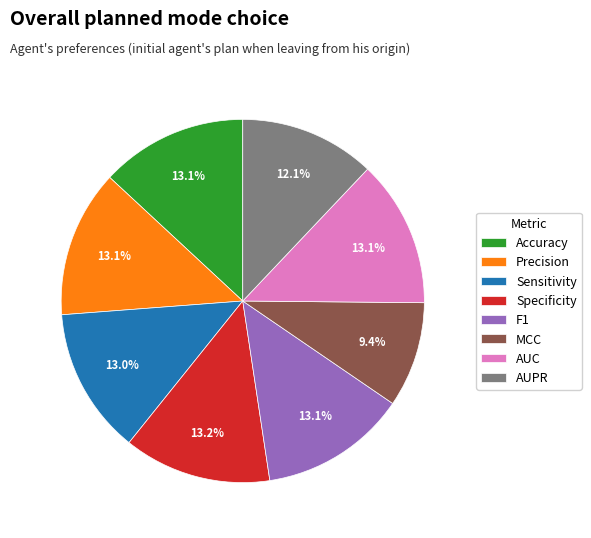

Is it true that AUC is 2% of the pie?

False